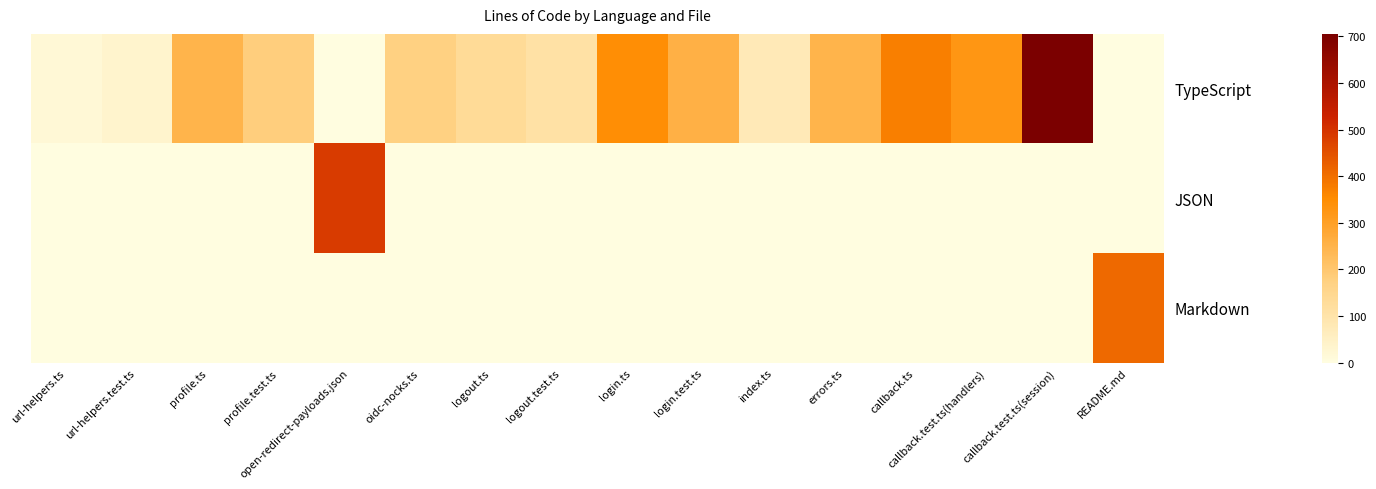

Reading left to right, what are all the values shown in this chart?

TypeScript: url-helpers.ts=18	url-helpers.test.ts=34	profile.ts=248	profile.test.ts=181	open-redirect-payloads.json=0	oidc-nocks.ts=172	logout.ts=133	logout.test.ts=108	login.ts=346	login.test.ts=257	index.ts=75	errors.ts=249	callback.ts=372	callback.test.ts(handlers)=327	callback.test.ts(session)=705	README.md=0
JSON: url-helpers.ts=0	url-helpers.test.ts=0	profile.ts=0	profile.test.ts=0	open-redirect-payloads.json=487	oidc-nocks.ts=0	logout.ts=0	logout.test.ts=0	login.ts=0	login.test.ts=0	index.ts=0	errors.ts=0	callback.ts=0	callback.test.ts(handlers)=0	callback.test.ts(session)=0	README.md=0
Markdown: url-helpers.ts=0	url-helpers.test.ts=0	profile.ts=0	profile.test.ts=0	open-redirect-payloads.json=0	oidc-nocks.ts=0	logout.ts=0	logout.test.ts=0	login.ts=0	login.test.ts=0	index.ts=0	errors.ts=0	callback.ts=0	callback.test.ts(handlers)=0	callback.test.ts(session)=0	README.md=408